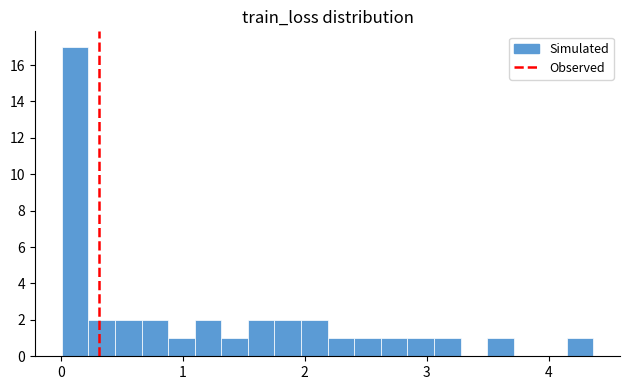

Around what value on the x-axis is the tallest bar? Give the approximate position of its centre, as read against the axis.

0.1